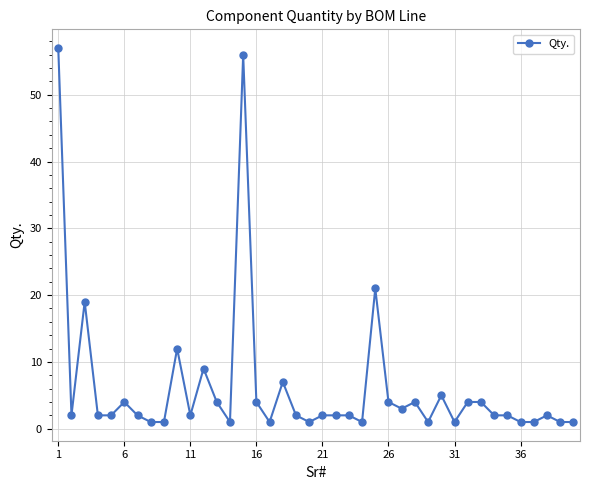

Reading right to left, what are all the values shown in this chart?

1	1	2	1	1	2	2	4	4	1	5	1	4	3	4	21	1	2	2	2	1	2	7	1	4	56	1	4	9	2	12	1	1	2	4	2	2	19	2	57